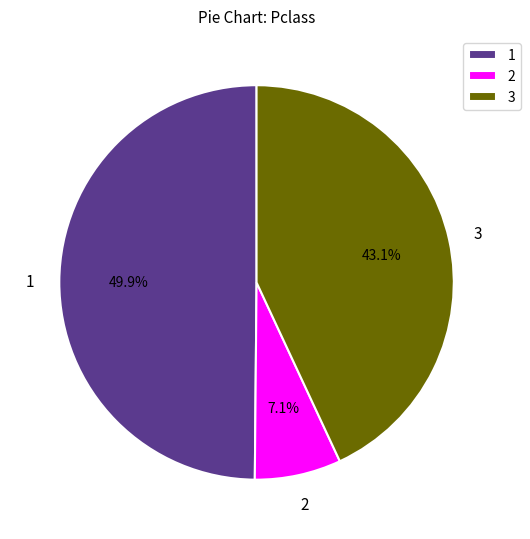

What percentage do 3 and 2 together represent?

50.1%